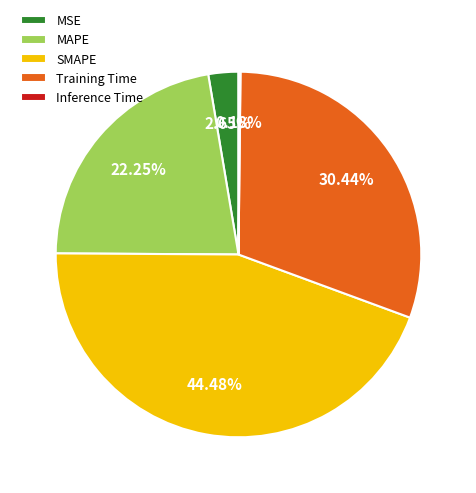

Approximately how many times larger is the value at Training Time compared to SMAPE?

0.7